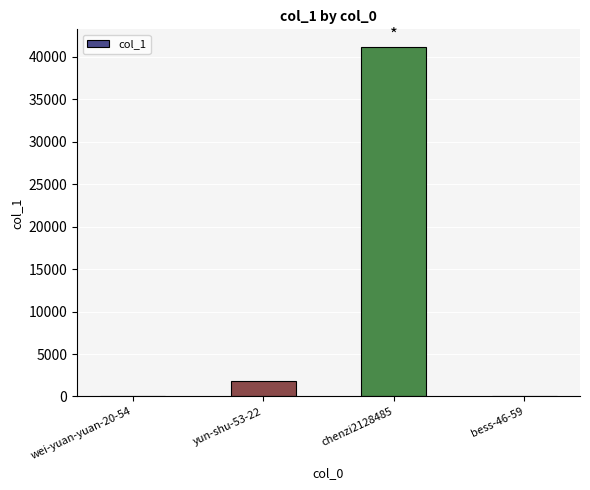

How many categories are shown in the chart?

4